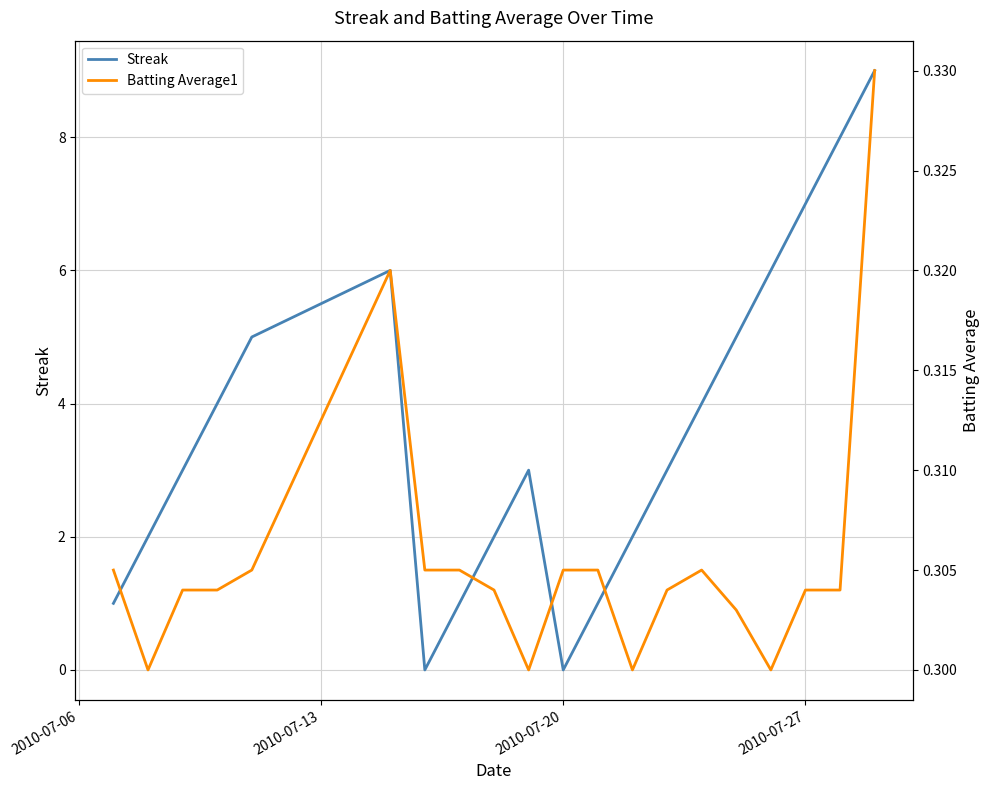

What is the sum of all Batting Average1 values?

6.1